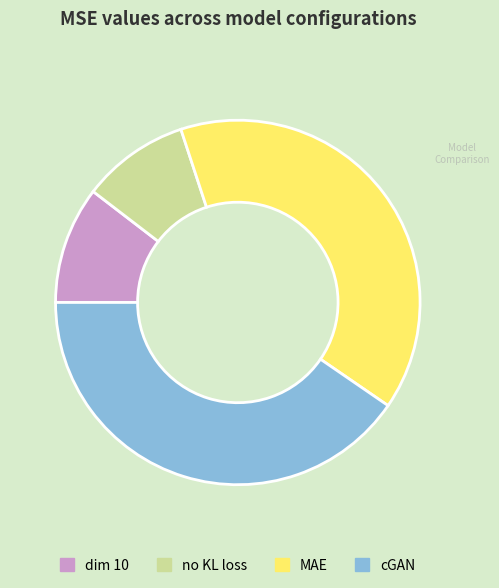

Is there any slice that represents more than half of the pie?

No